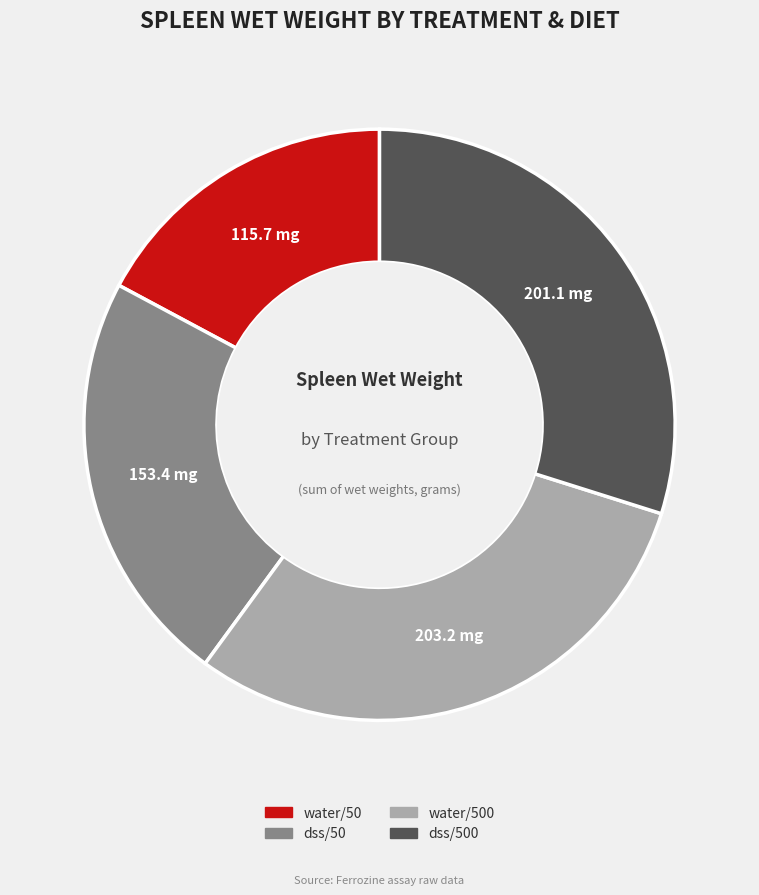

Is it true that dss/500 is 30% of the pie?

True